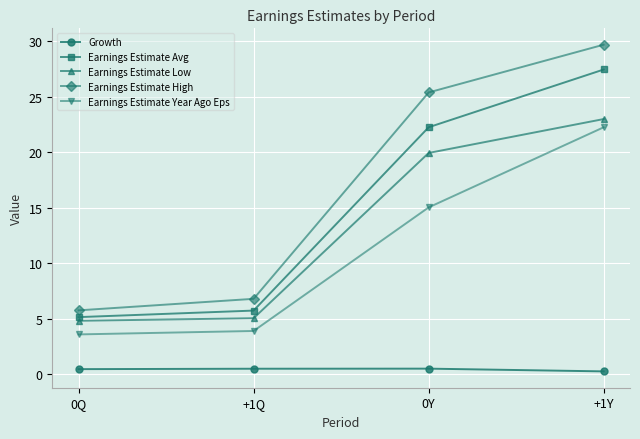

What position from the right is 0Q?

4